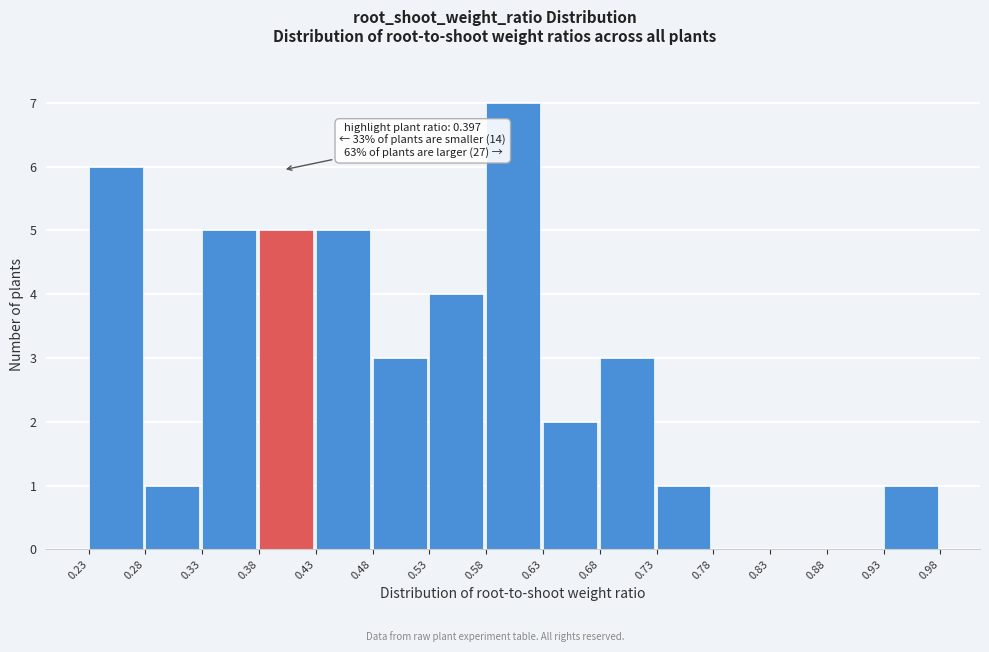

Which range on the x-axis has the tallest bar?

0.58 to 0.63